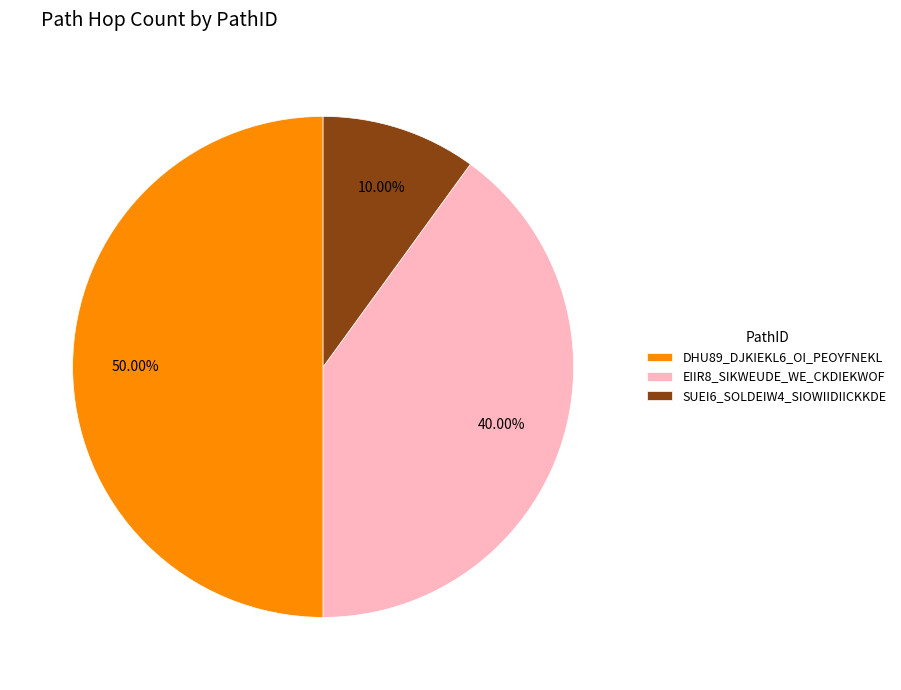

Between SUEI6_SOLDEIW4_SIOWIIDIICKKDE and EIIR8_SIKWEUDE_WE_CKDIEKWOF, which is larger?

EIIR8_SIKWEUDE_WE_CKDIEKWOF